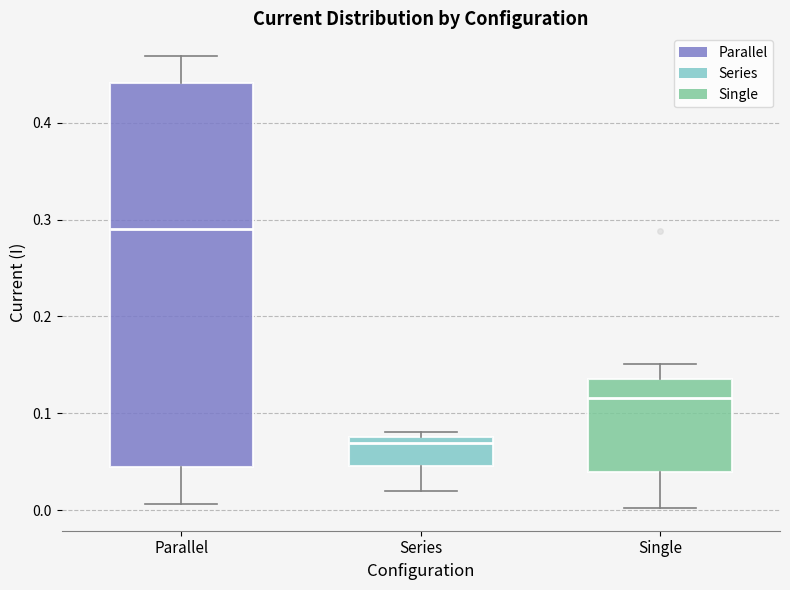

Which box's median line is the highest?

Parallel